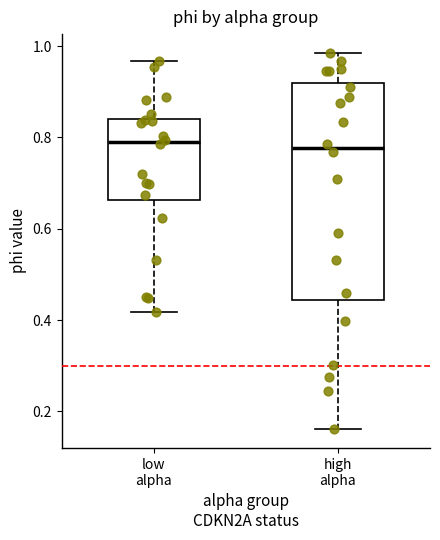

Reading left to right, read every box against the y-axis: the position of its median line, the range the box covers, and the ends of its whiskers. The values are not printed on the chart, so give them approximately, as read against the axis.

low alpha: median 0.80, box 0.66 to 0.84, whiskers 0.42 to 0.96
high alpha: median 0.78, box 0.44 to 0.92, whiskers 0.16 to 0.98